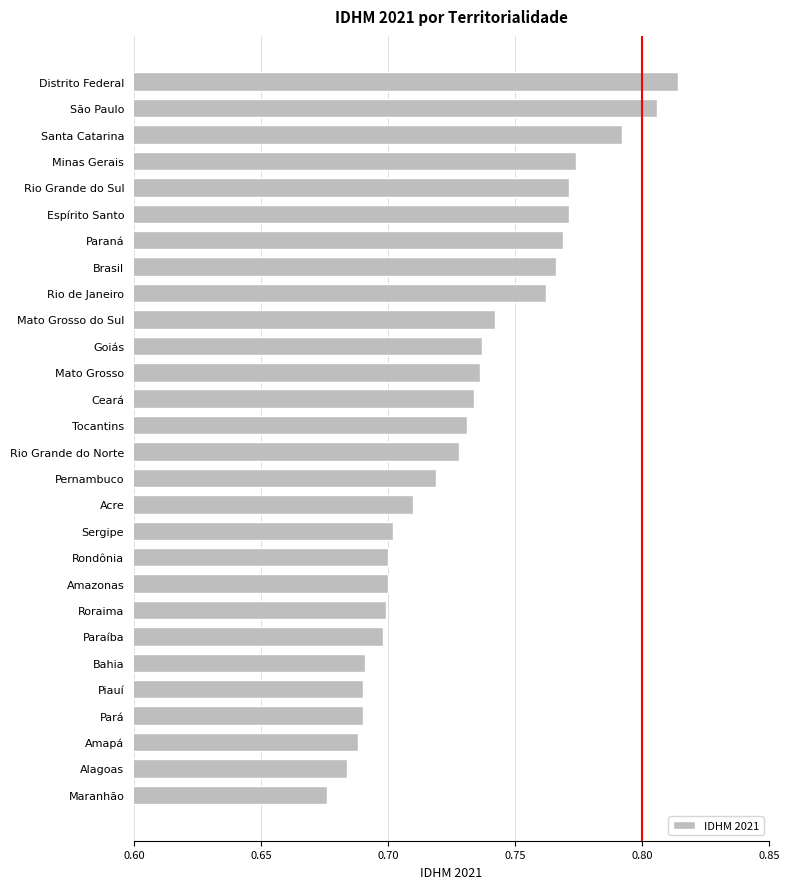

What is the change in value from Alagoas to Distrito Federal?

+0.1